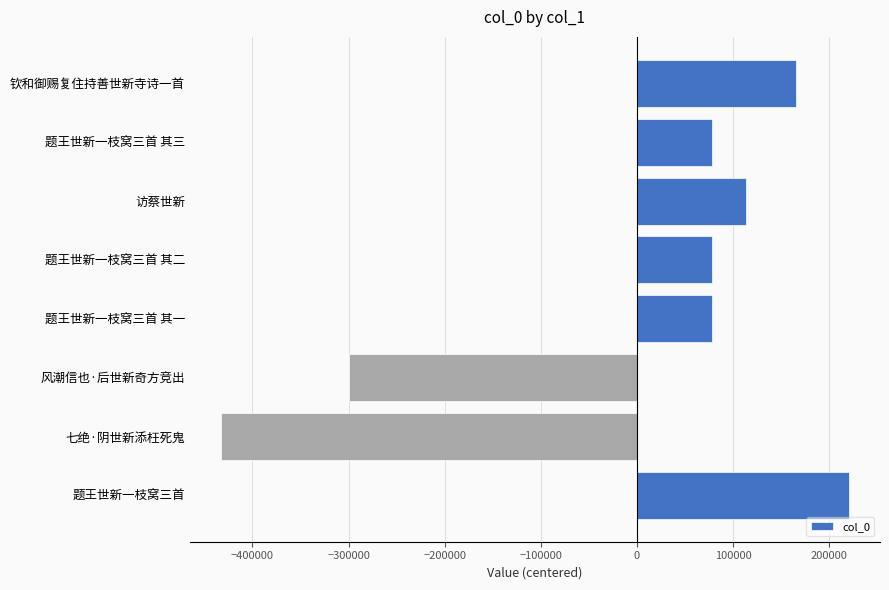

At which category does the chart reach its peak across all series?

题王世新一枝窝三首